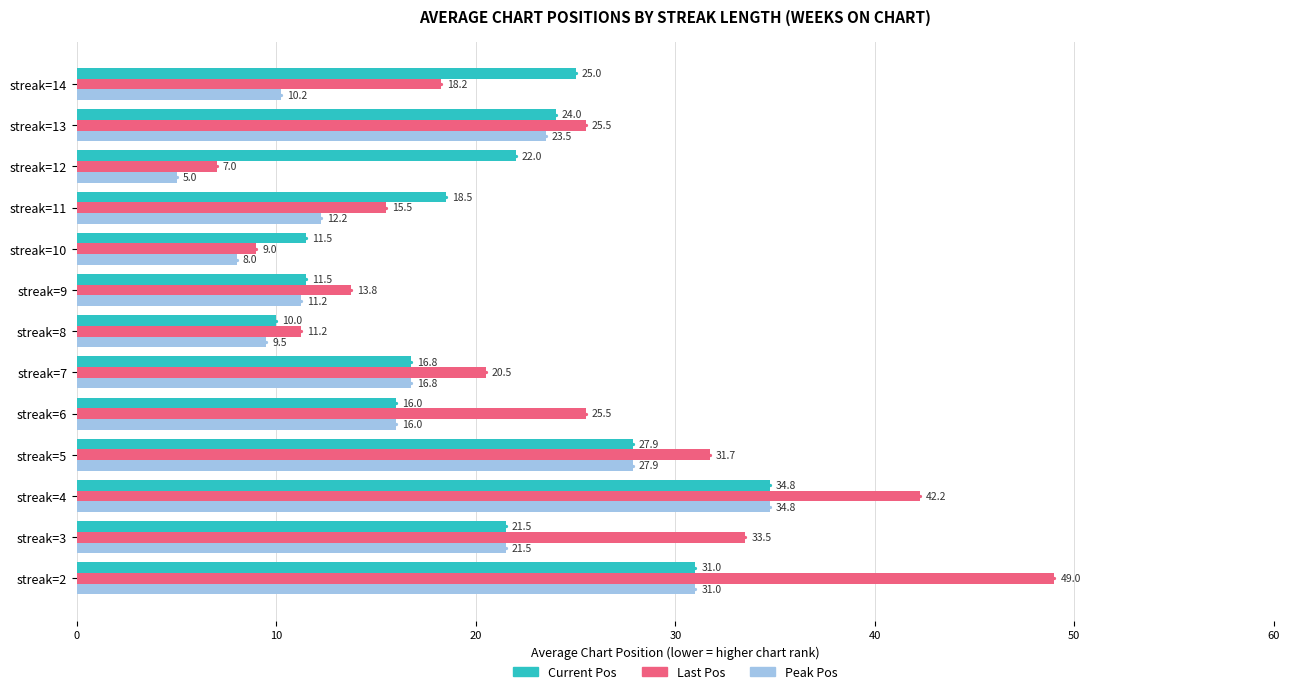

At which category is the sum across all series the highest?

streak=4